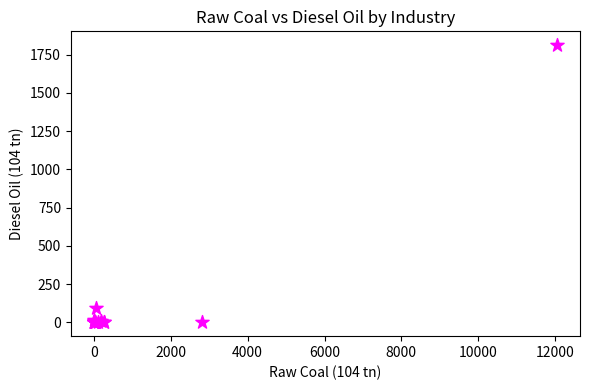

What Y value in the scatter plot is closest to 905?

94.8